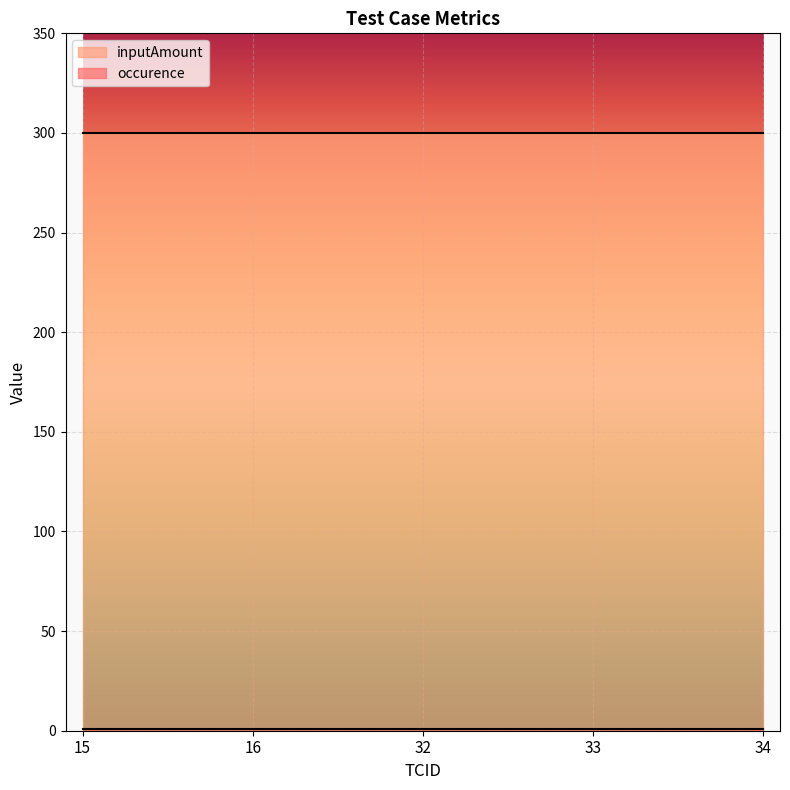

How many lines are shown in the chart?

2